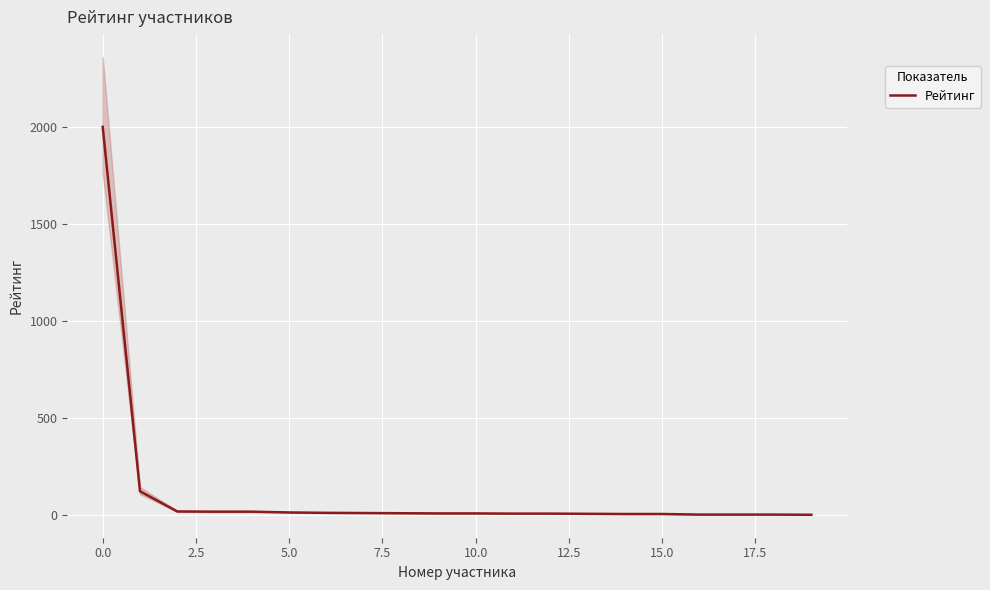

Which category has the lowest value across all series?

19